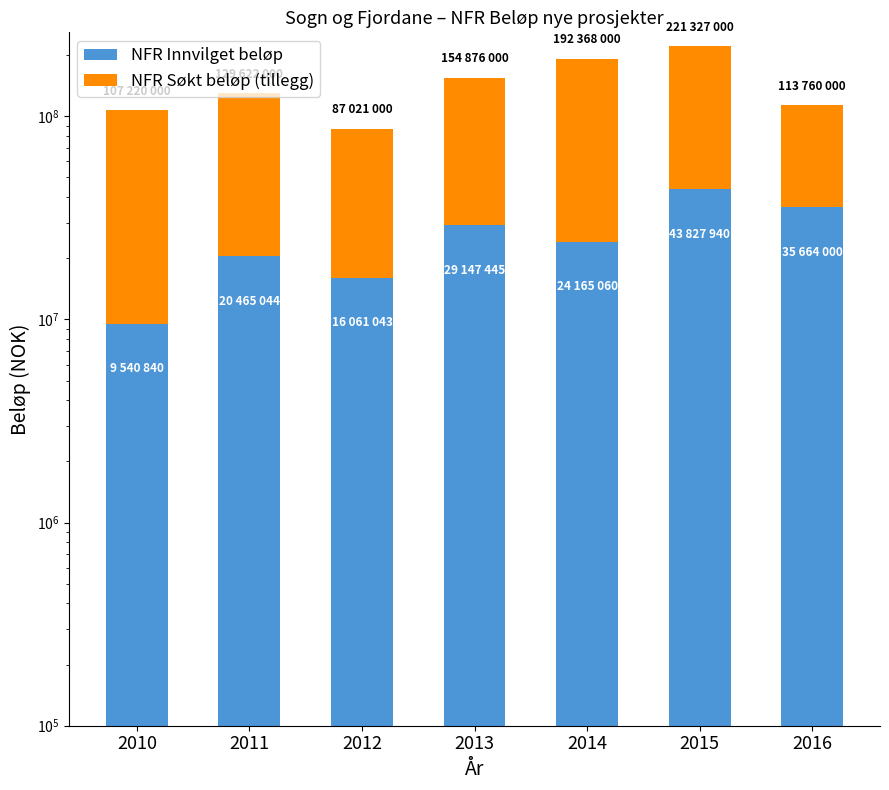

What is the difference between the second highest and minimum values in the NFR Søkt beløp (tillegg) series?

97242983